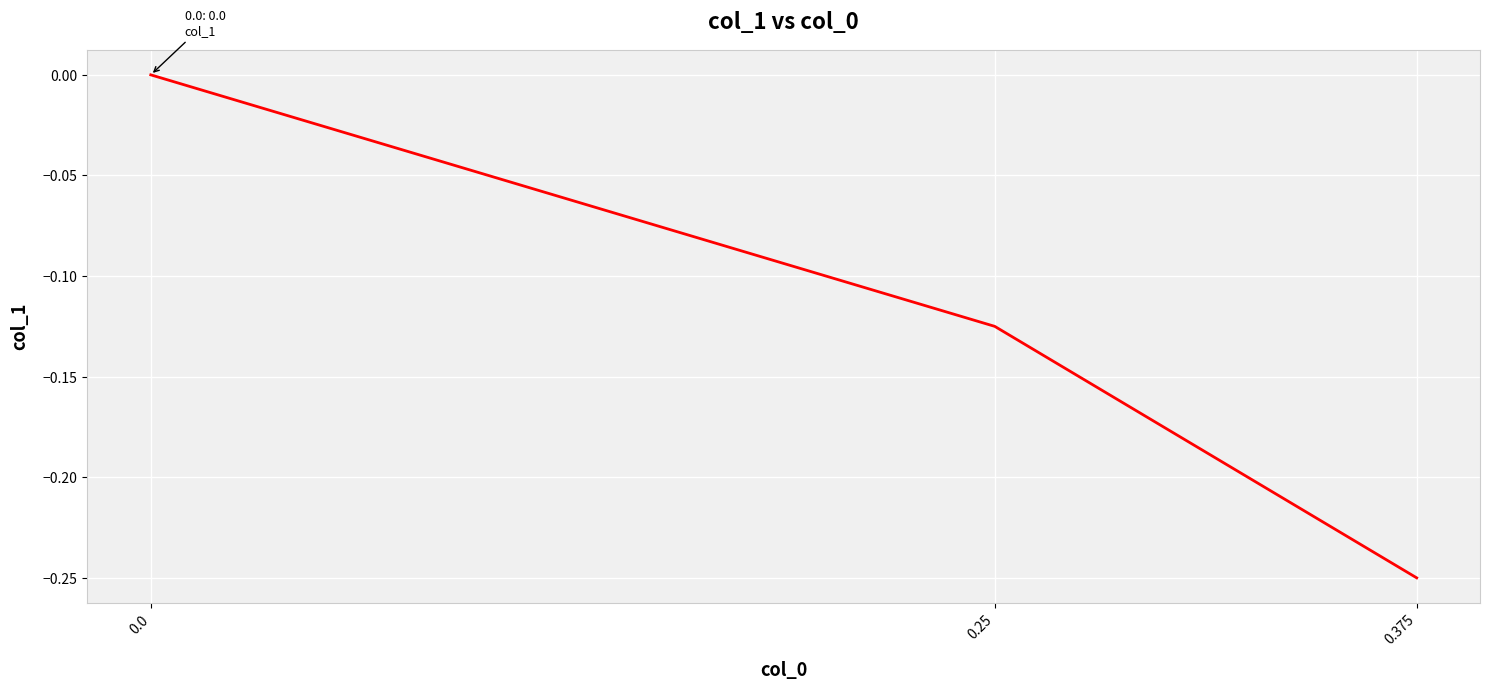

The value at 0.375 is -0.2. True or false?

True